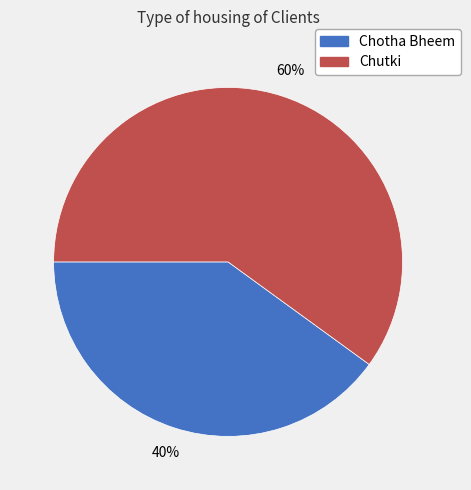

The Chutki slice represents 60% of the pie. True or false?

True